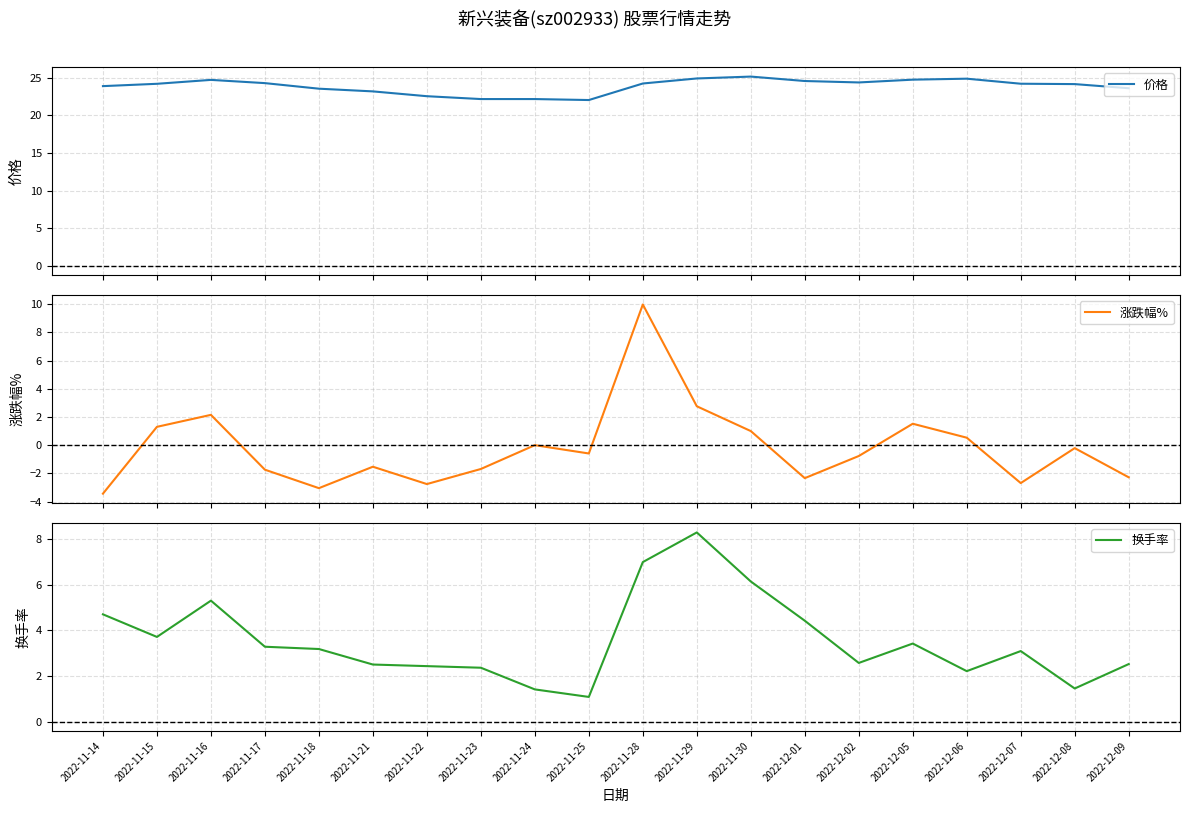

Reading left to right, list all the values displayed in this chart.

价格: 2022-11-14=23.9	2022-11-15=24.2	2022-11-16=24.7	2022-11-17=24.3	2022-11-18=23.6	2022-11-21=23.2	2022-11-22=22.6	2022-11-23=22.2	2022-11-24=22.2	2022-11-25=22.0	2022-11-28=24.2	2022-11-29=24.9	2022-11-30=25.2	2022-12-01=24.6	2022-12-02=24.4	2022-12-05=24.8	2022-12-06=24.9	2022-12-07=24.2	2022-12-08=24.2	2022-12-09=23.6
涨跌幅%: 2022-11-14=-3.4	2022-11-15=1.3	2022-11-16=2.1	2022-11-17=-1.7	2022-11-18=-3.0	2022-11-21=-1.5	2022-11-22=-2.8	2022-11-23=-1.7	2022-11-24=0.0	2022-11-25=-0.6	2022-11-28=10.0	2022-11-29=2.8	2022-11-30=1.0	2022-12-01=-2.3	2022-12-02=-0.8	2022-12-05=1.5	2022-12-06=0.5	2022-12-07=-2.7	2022-12-08=-0.2	2022-12-09=-2.3
换手率: 2022-11-14=4.7	2022-11-15=3.7	2022-11-16=5.3	2022-11-17=3.3	2022-11-18=3.2	2022-11-21=2.5	2022-11-22=2.4	2022-11-23=2.4	2022-11-24=1.4	2022-11-25=1.1	2022-11-28=7.0	2022-11-29=8.3	2022-11-30=6.1	2022-12-01=4.4	2022-12-02=2.6	2022-12-05=3.4	2022-12-06=2.2	2022-12-07=3.1	2022-12-08=1.4	2022-12-09=2.5